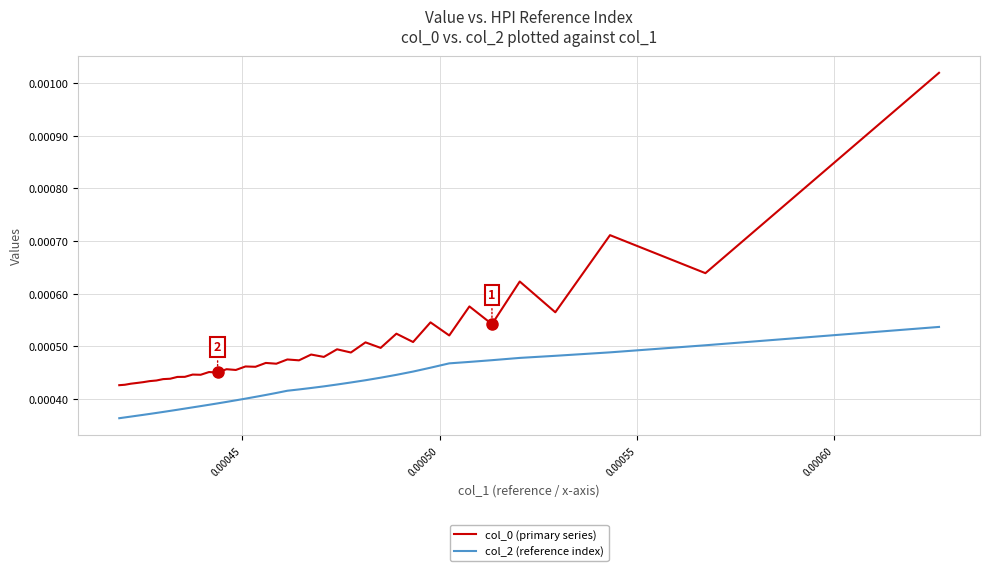

True or false: col_2 (reference index) has more than 1 interior local peaks.

False